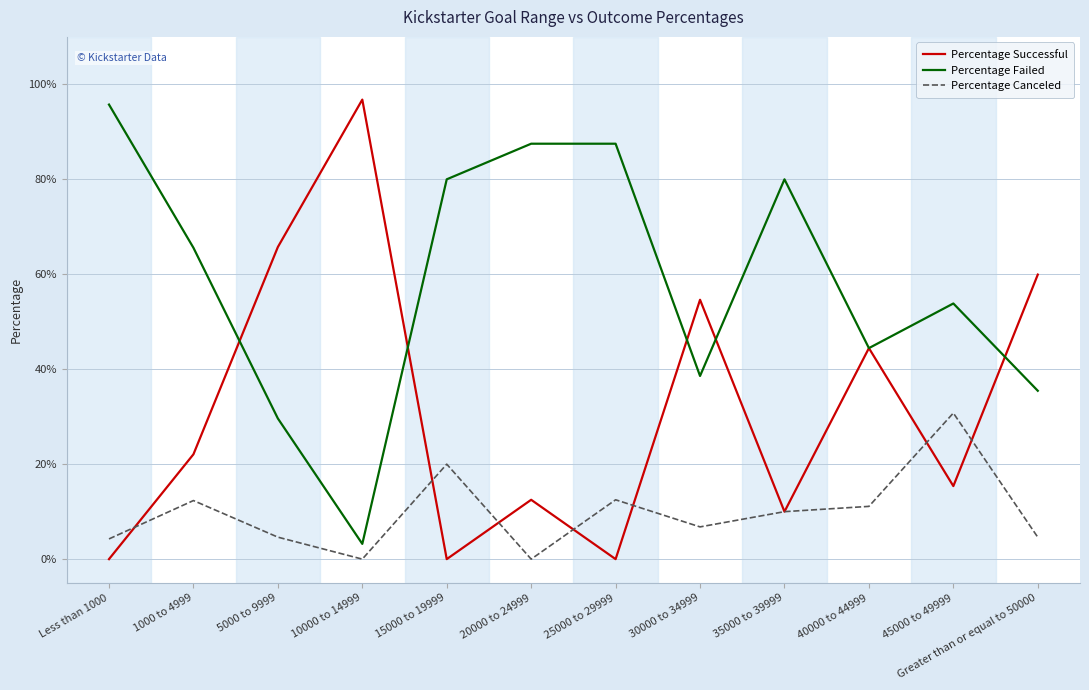

Where is the first local maximum for Percentage Canceled?

1000 to 4999